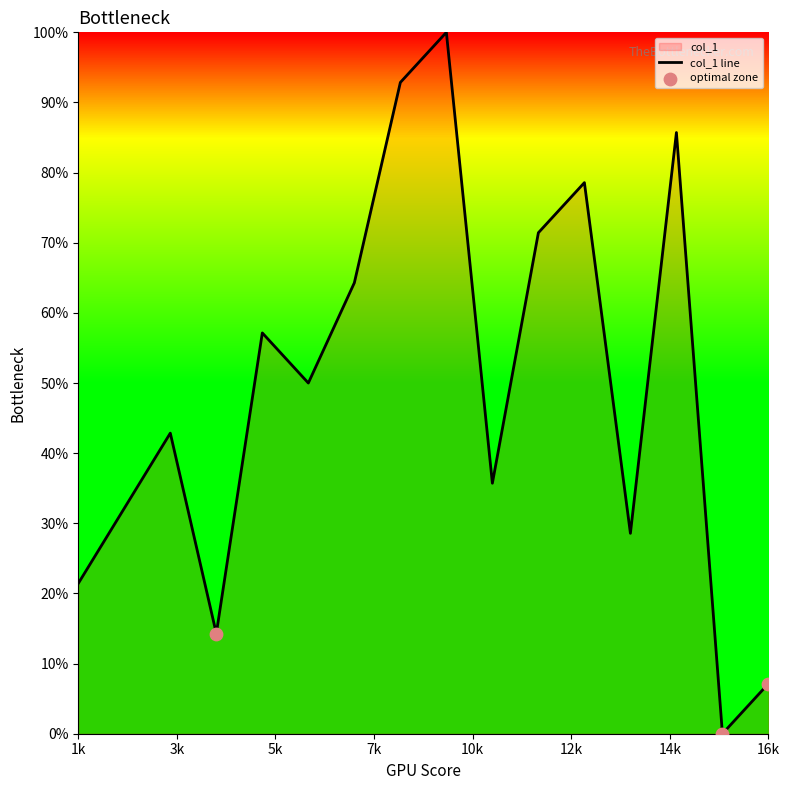

What is the ratio of the value at 12 to the value at 11?

1.1